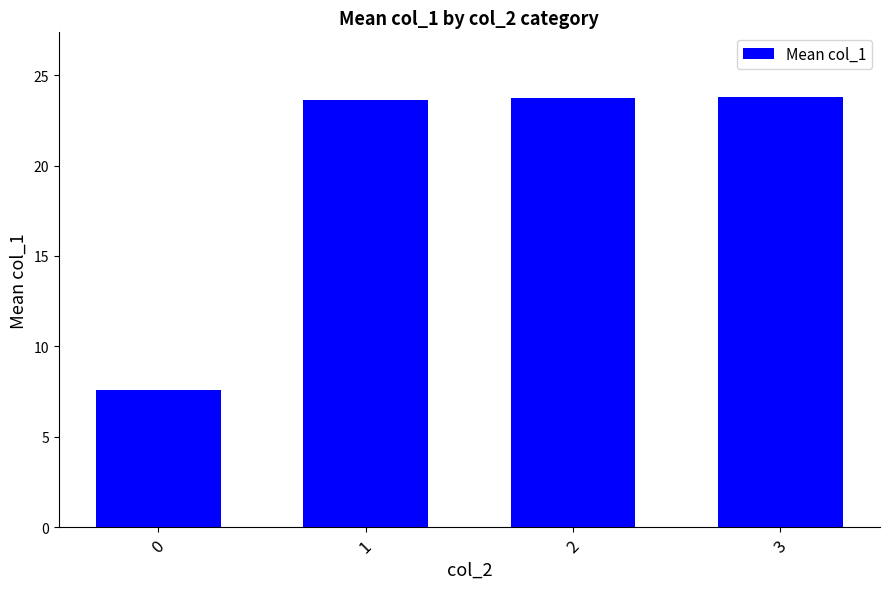

What is the difference between the maximum and second lowest values?

0.2